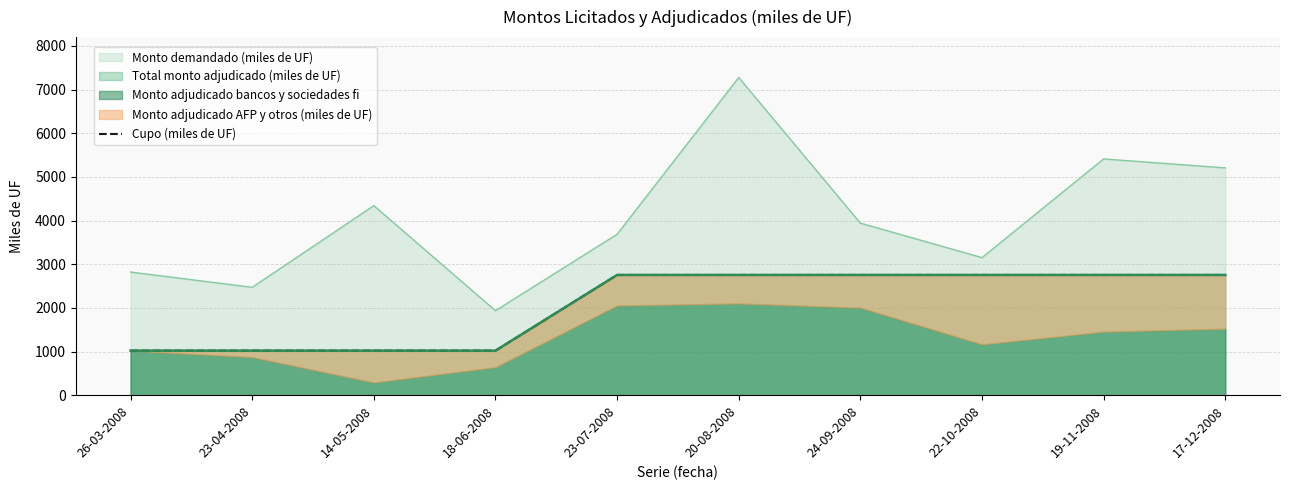

Which label corresponds to the largest value in the chart?

23-07-2008